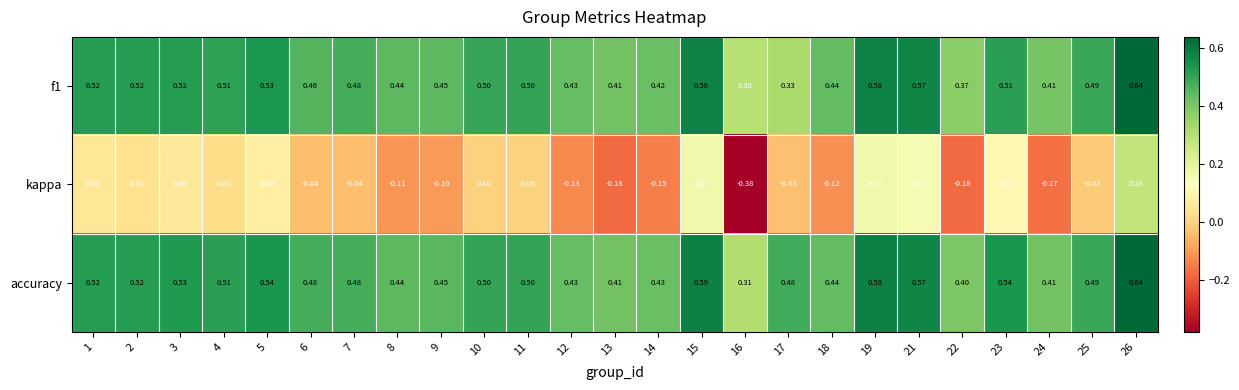

How many categories are shown in the chart?

25